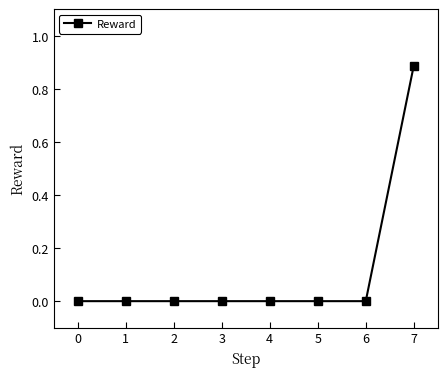

True or false: the data shows 0.0 at 5.

True